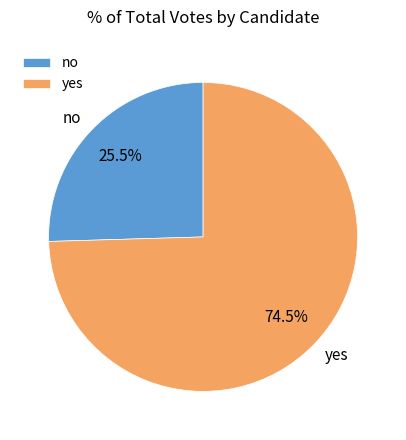

Approximately how many times larger is the value at yes compared to no?

2.9